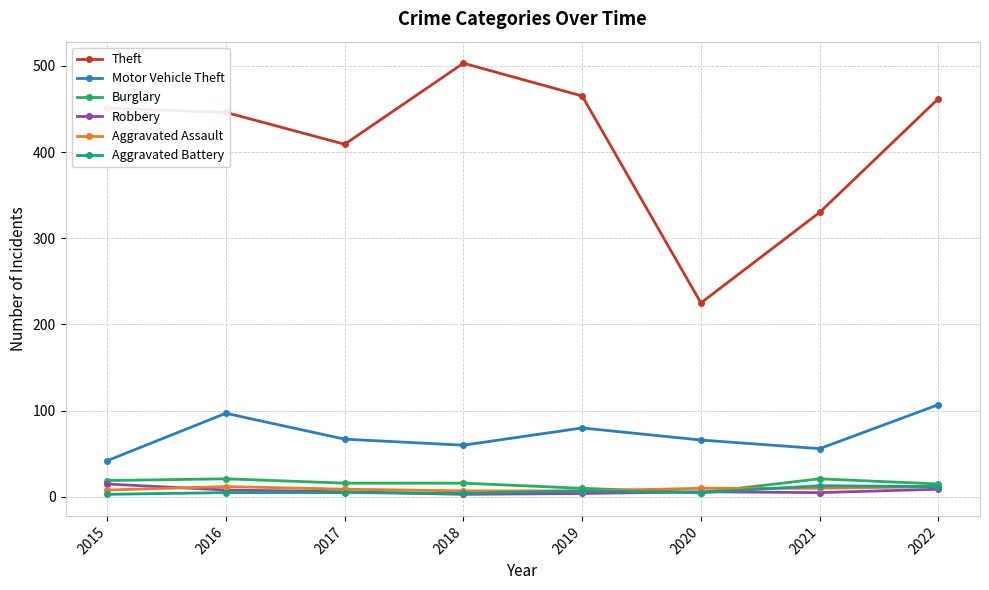

What is the difference between the second highest and second lowest values in the Motor Vehicle Theft series?

41